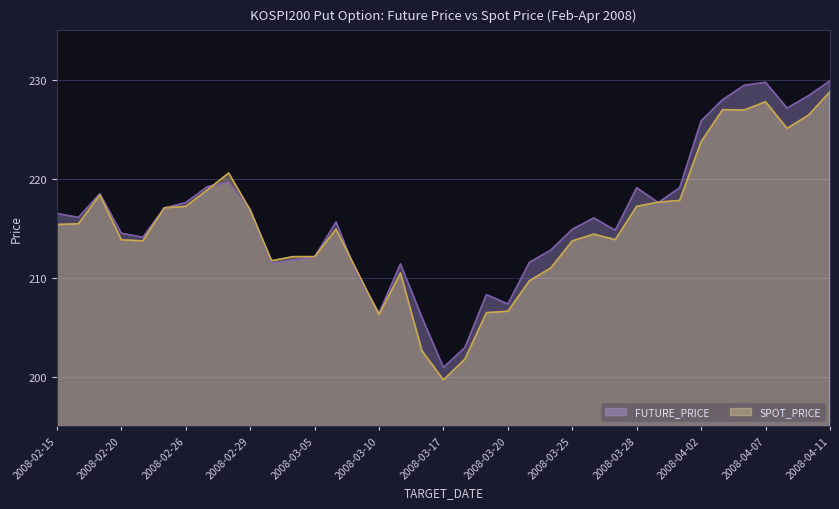

Reading left to right, what are all the values shown in this chart?

FUTURE_PRICE: 216.5	216.1	218.5	214.5	214.1	217.1	217.6	219.2	219.7	216.9	211.5	211.8	212.1	215.7	210.2	206.4	211.4	206.0	200.9	202.9	208.3	207.3	211.6	212.8	214.9	216.1	214.8	219.1	217.6	219.1	225.8	228.0	229.4	229.8	227.2	228.4	229.9
SPOT_PRICE: 215.4	215.5	218.4	213.8	213.7	217.1	217.2	218.9	220.6	216.8	211.7	212.1	212.1	214.9	210.6	206.3	210.5	202.6	199.7	201.8	206.5	206.6	209.7	211.0	213.7	214.4	213.8	217.2	217.7	217.8	223.8	227.0	226.9	227.8	225.1	226.4	228.8